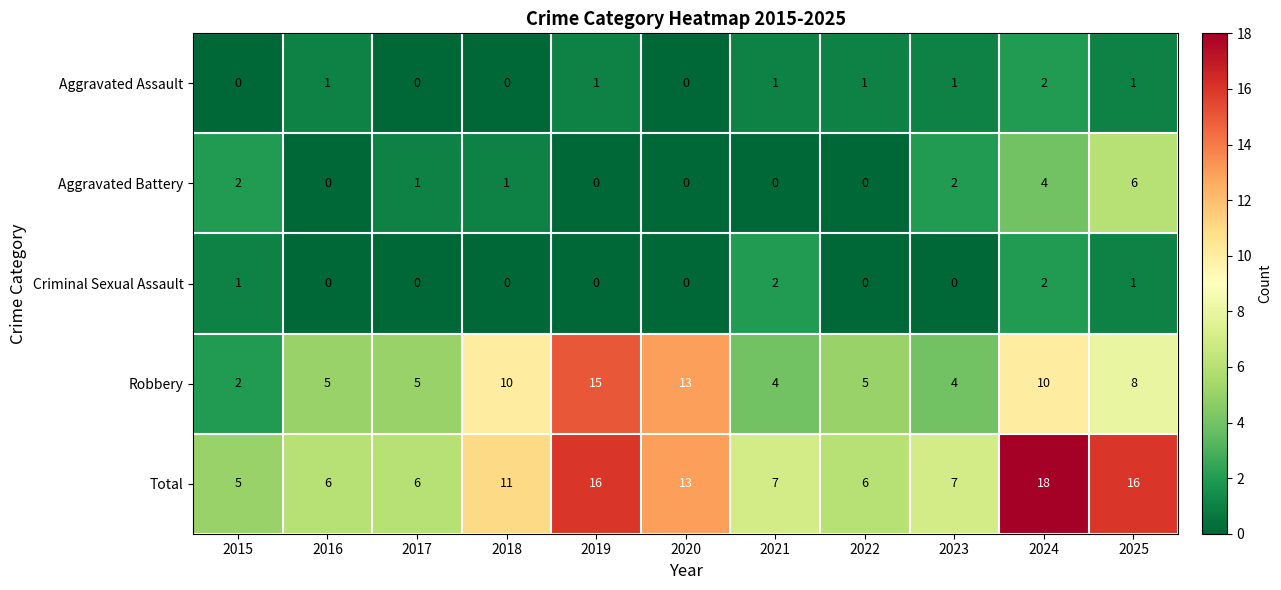

Count the number of categories in the chart.

11